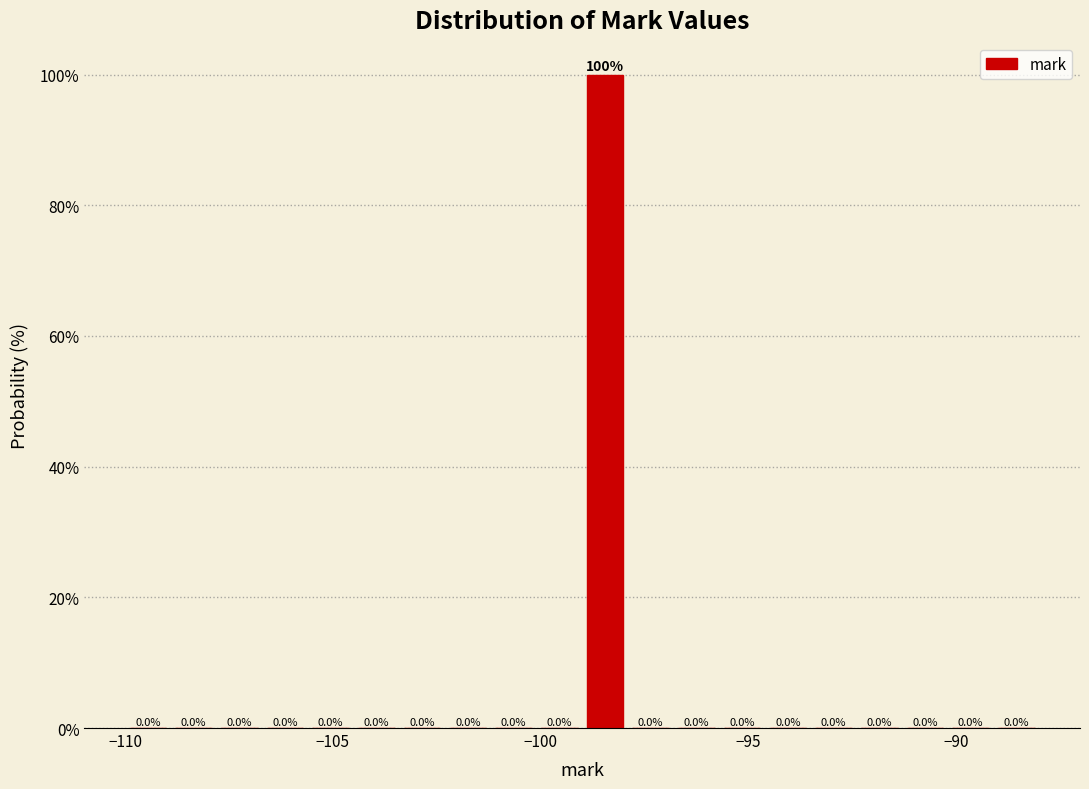

Read against the x-axis, roughly where is the centre of the tallest bar?

-98.5